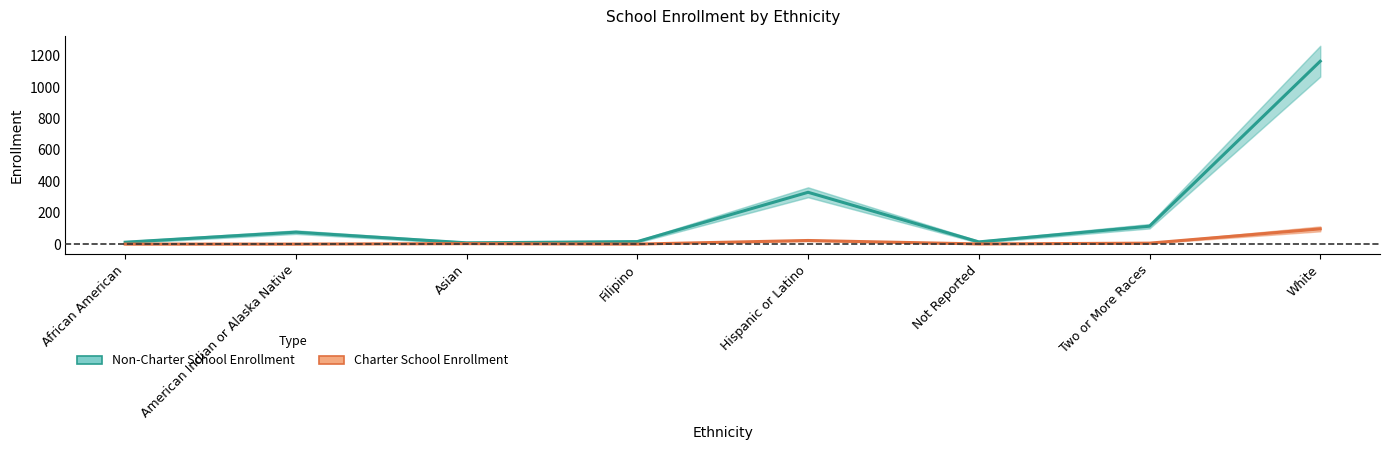

How many interior local peaks does the Charter School Enrollment series have?

2